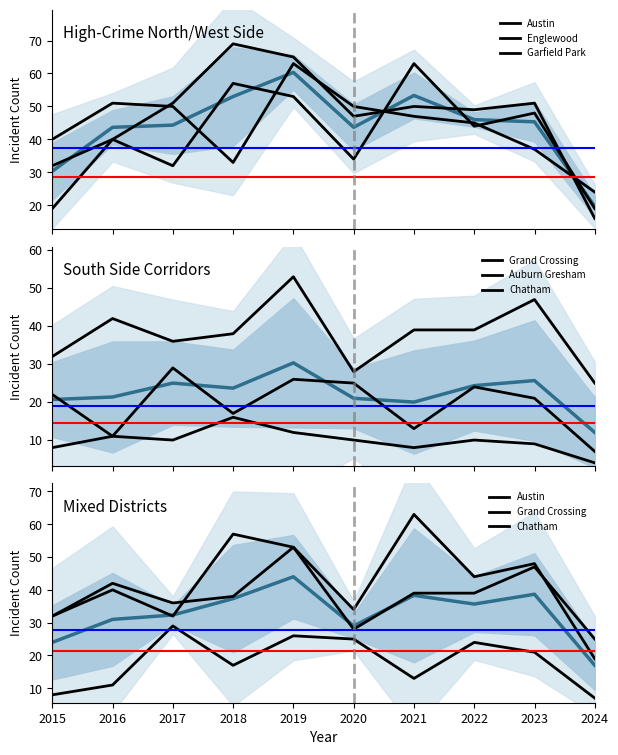

How many lines are shown in the chart?

6